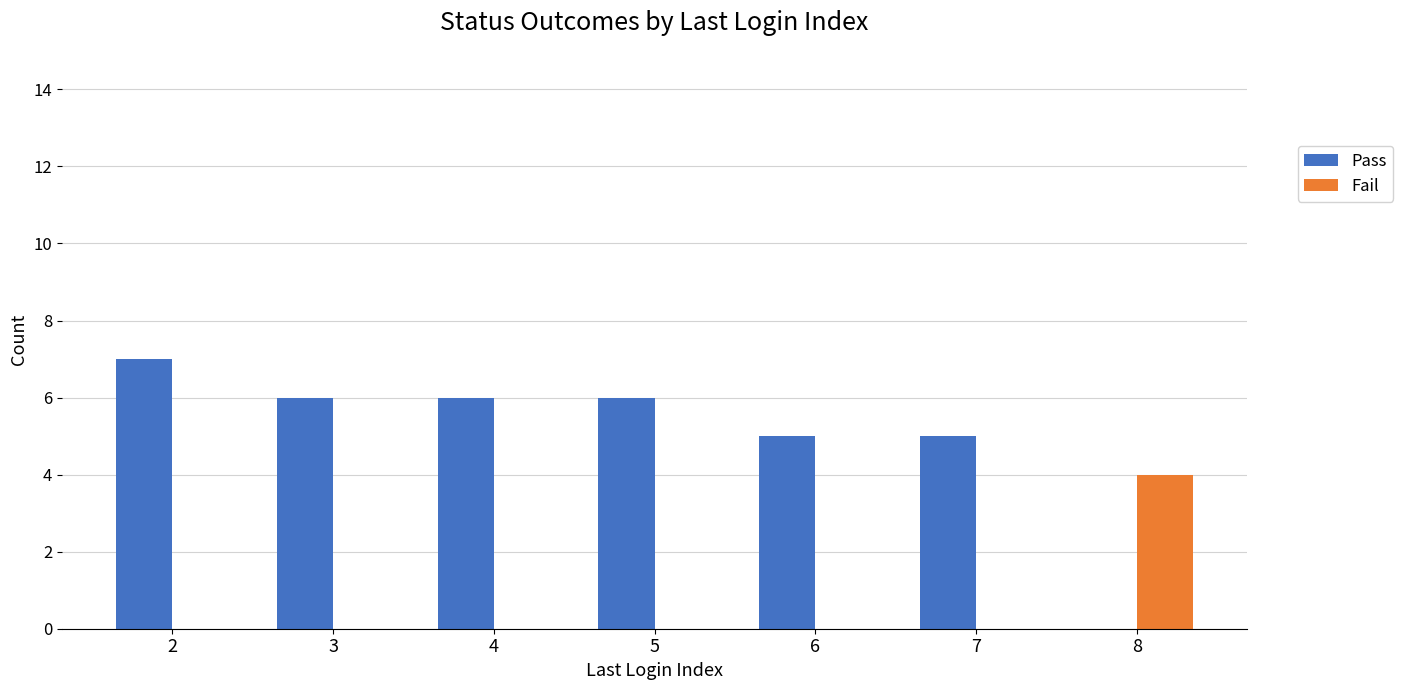

At which category is the sum across all series the highest?

2